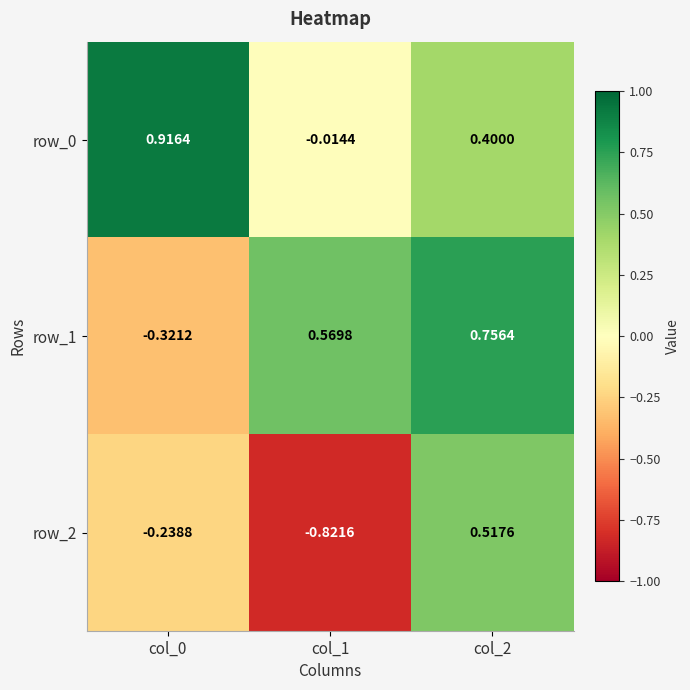

Is the value of row_1 at col_1 greater than the value of row_2 at col_2?

Yes